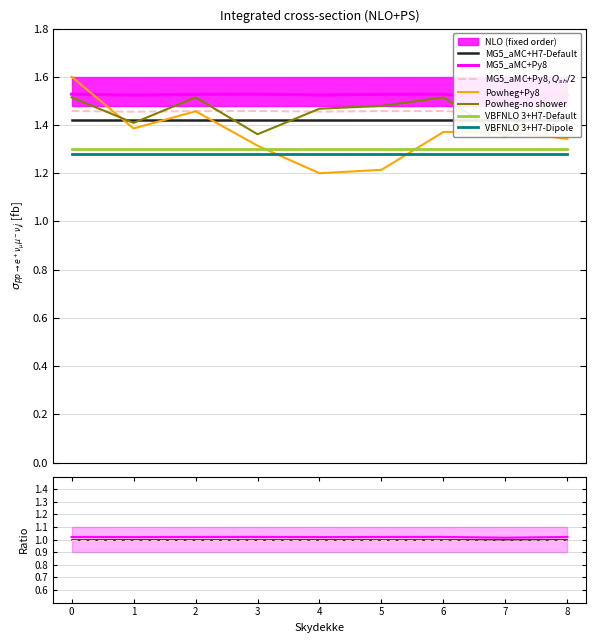

The availability series shows 1.5 at 5. True or false?

True